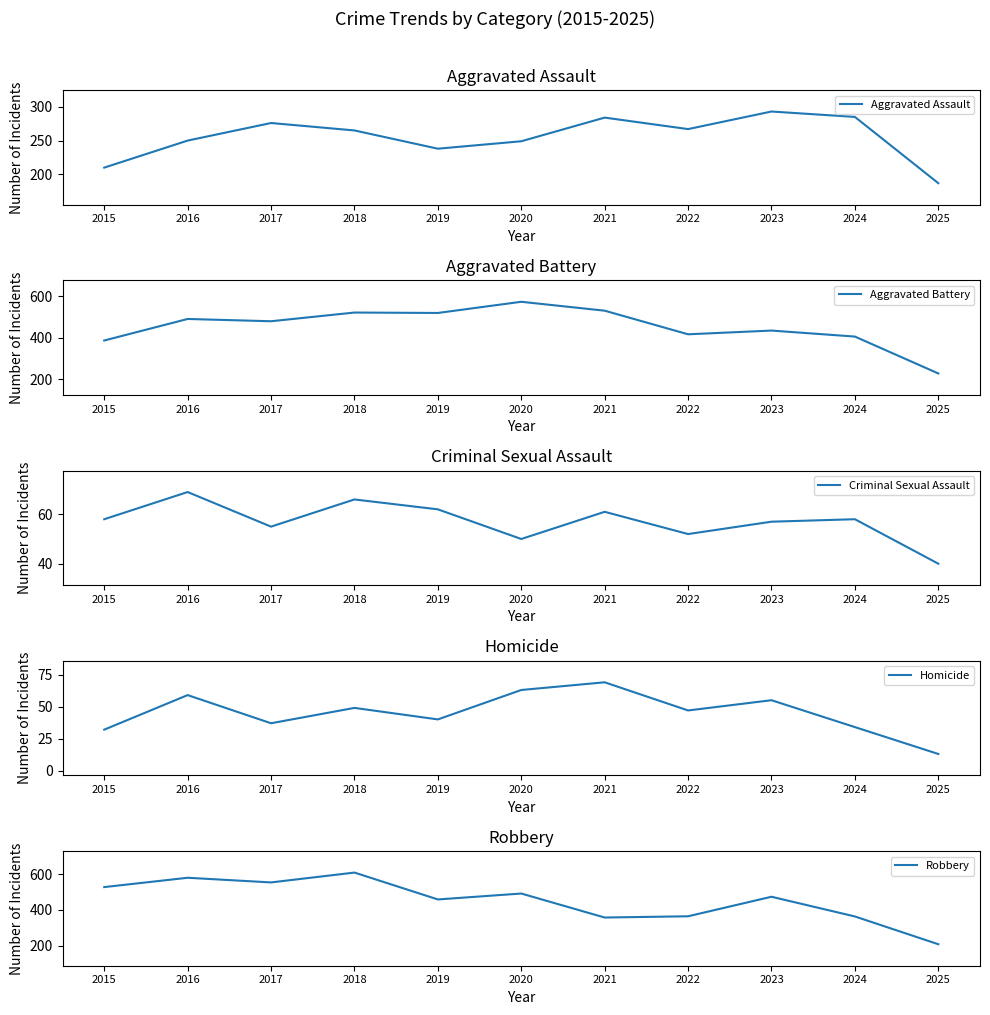

True or false: Criminal Sexual Assault and Aggravated Battery cross at least once.

False